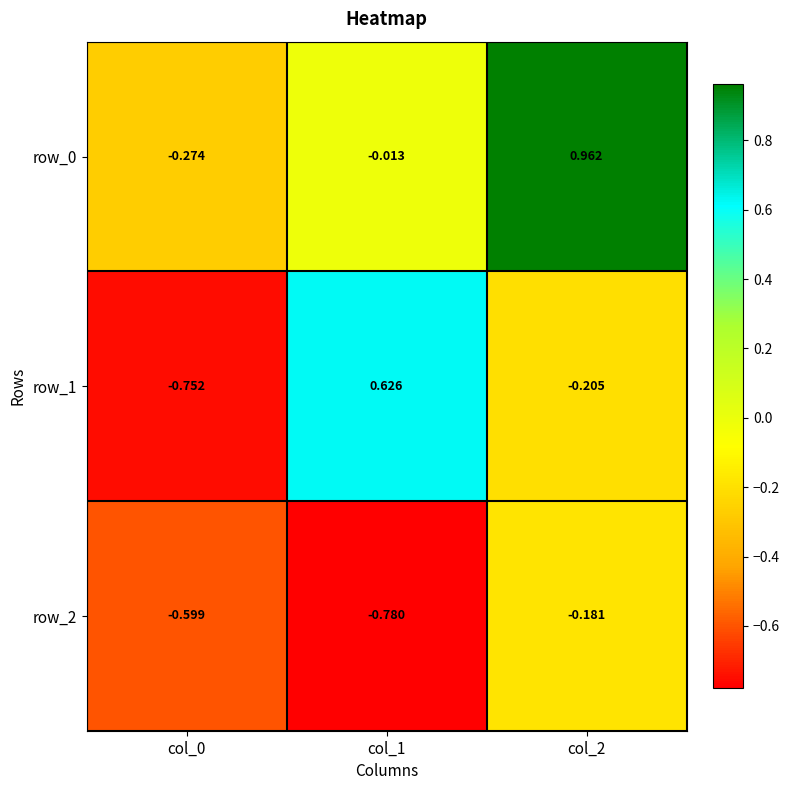

Is the value of row_2 at col_2 greater than the value of row_1 at col_2?

Yes